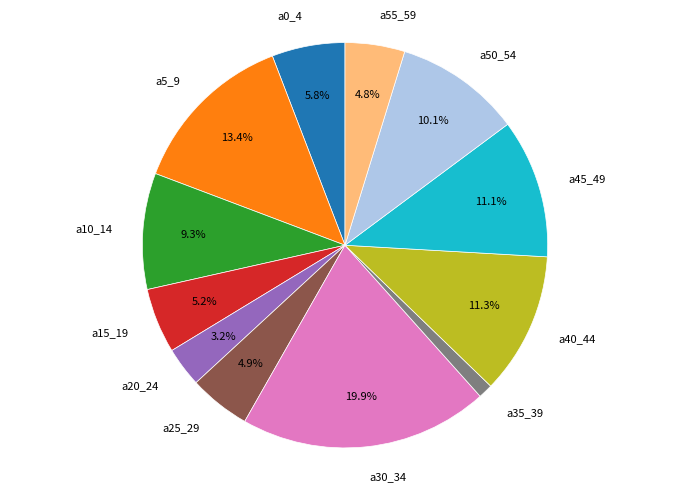

To the nearest percent, what is the difference between the largest and smallest slice percentages?

19%